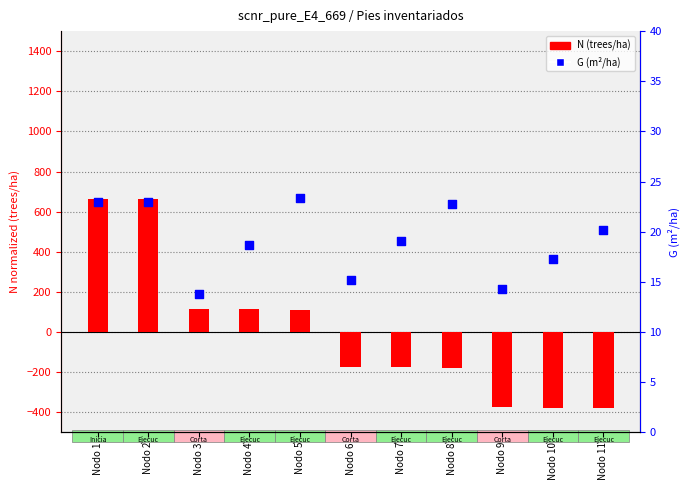

What are all the series names shown in the legend?

N (trees/ha), G (m²/ha)